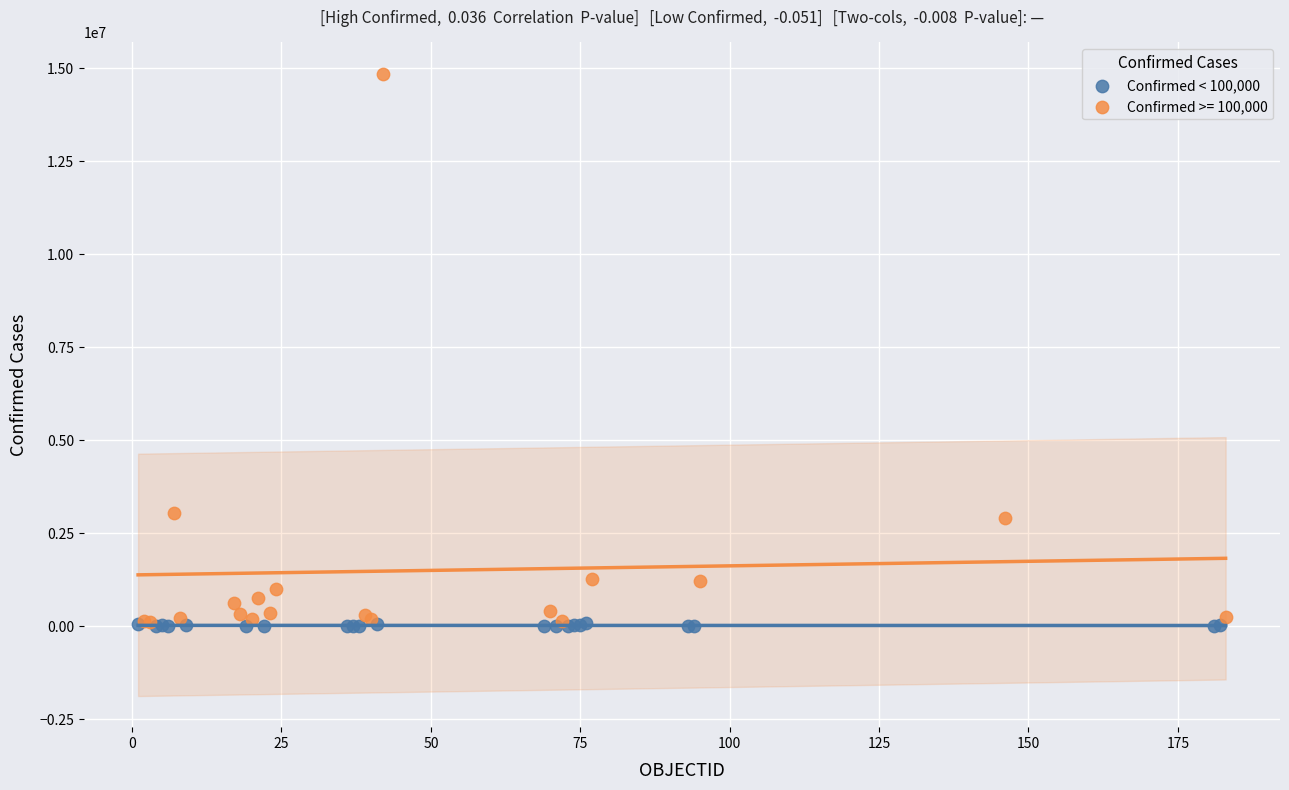

Which series has the largest Y range (max minus min)?

Confirmed >= 100,000